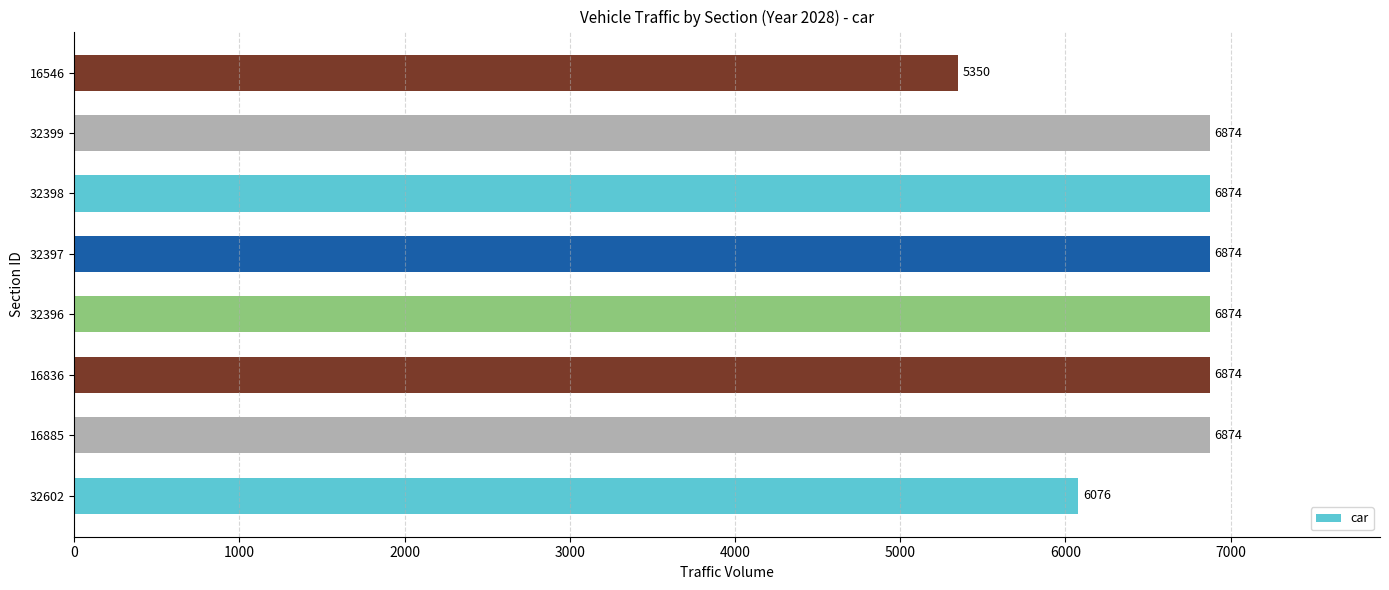

What is the greatest value displayed?

6874